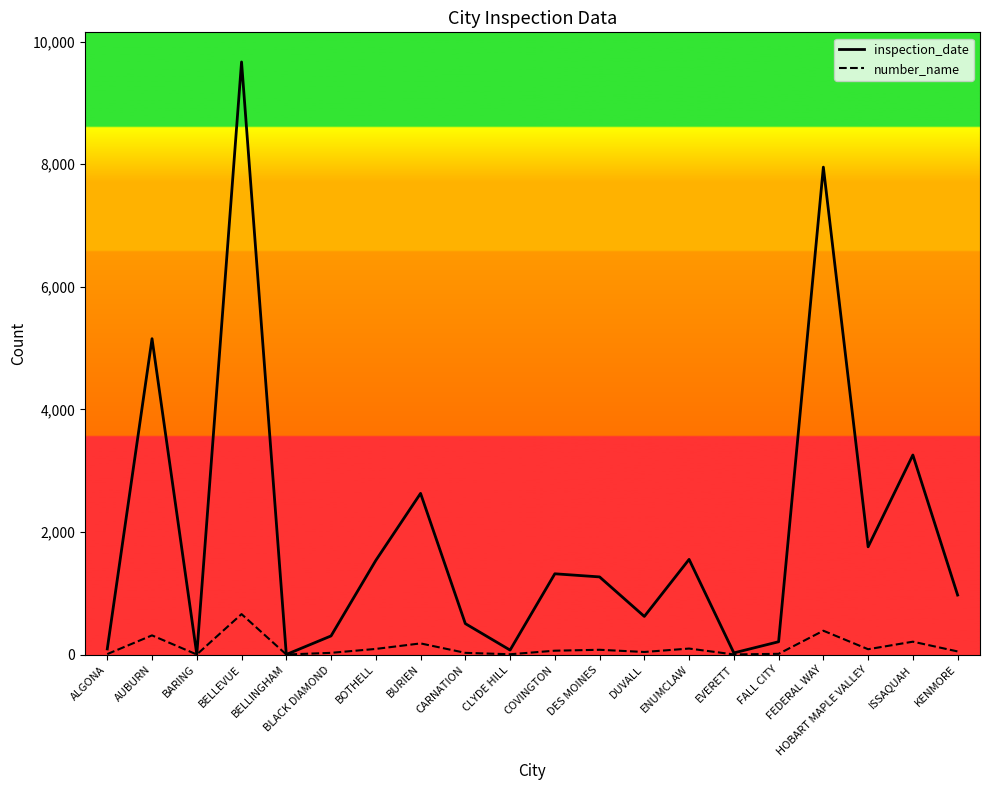

What is the sum of all number_name values?

2350